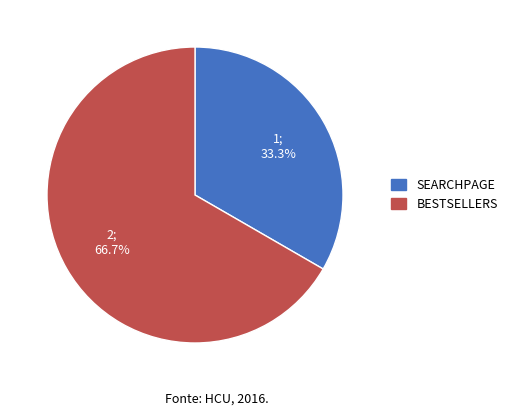

How many segments does this pie chart have?

2